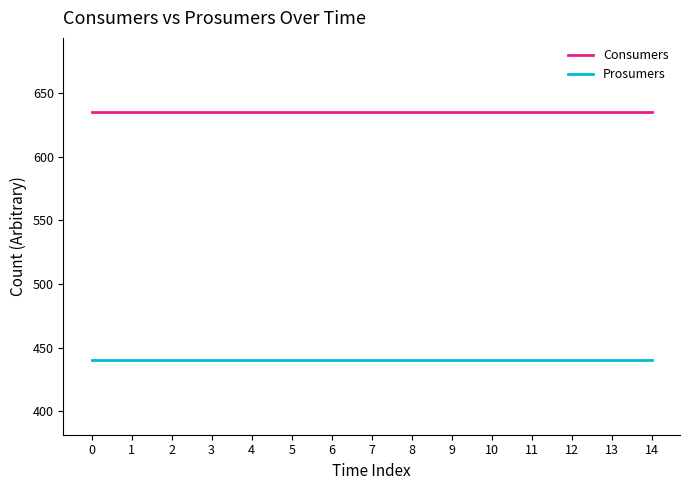

List the series in order of their overall mean, highest first.

Consumers, Prosumers